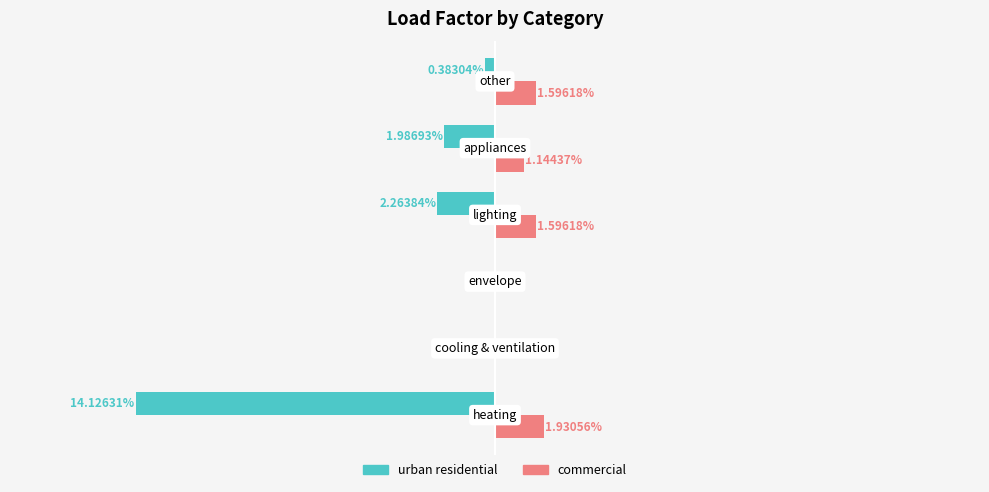

Which series has the largest total across all categories?

commercial